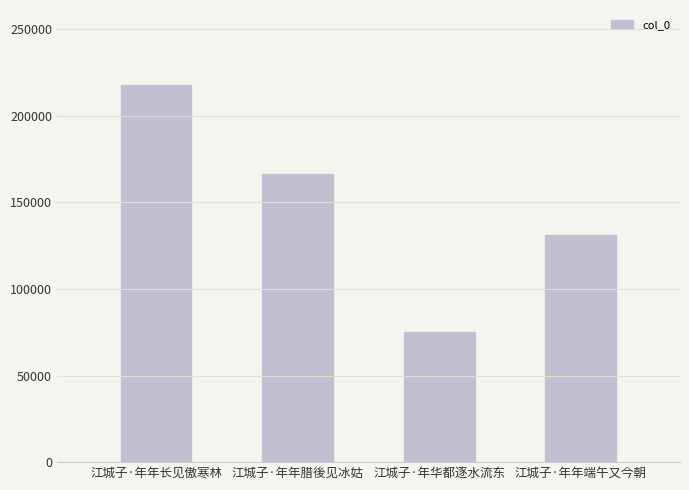

True or false: the data shows 217548 at 江城子·年年长见傲寒林.

True